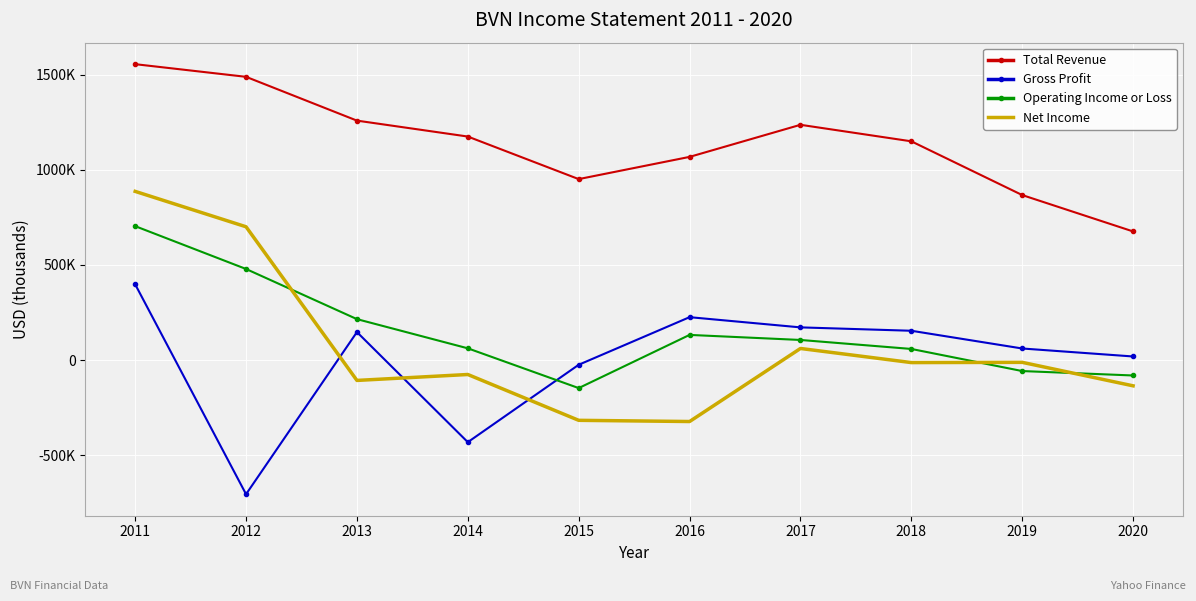

Which series has the largest total across all categories?

Total Revenue